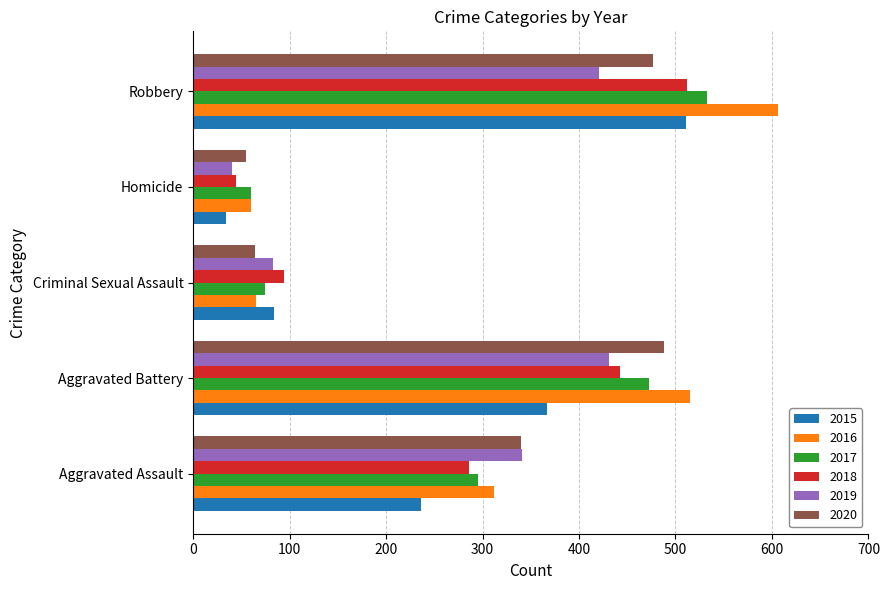

What is the difference between the highest and lowest values at Aggravated Assault?

105